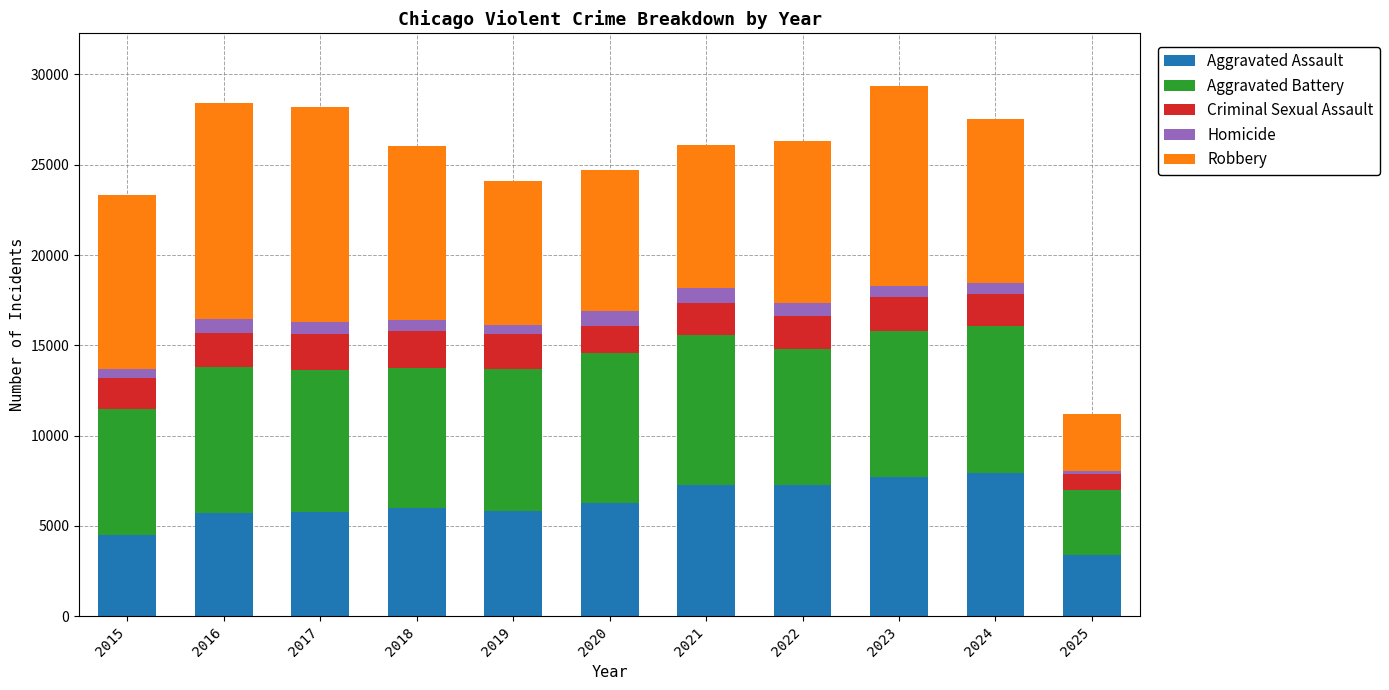

At which label does Aggravated Assault reach its minimum?

2025